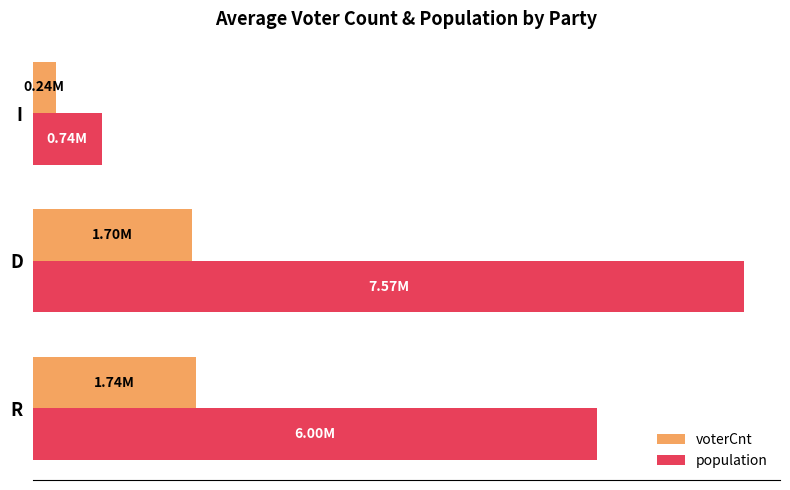

What are all the series names shown in the legend?

voterCnt, population